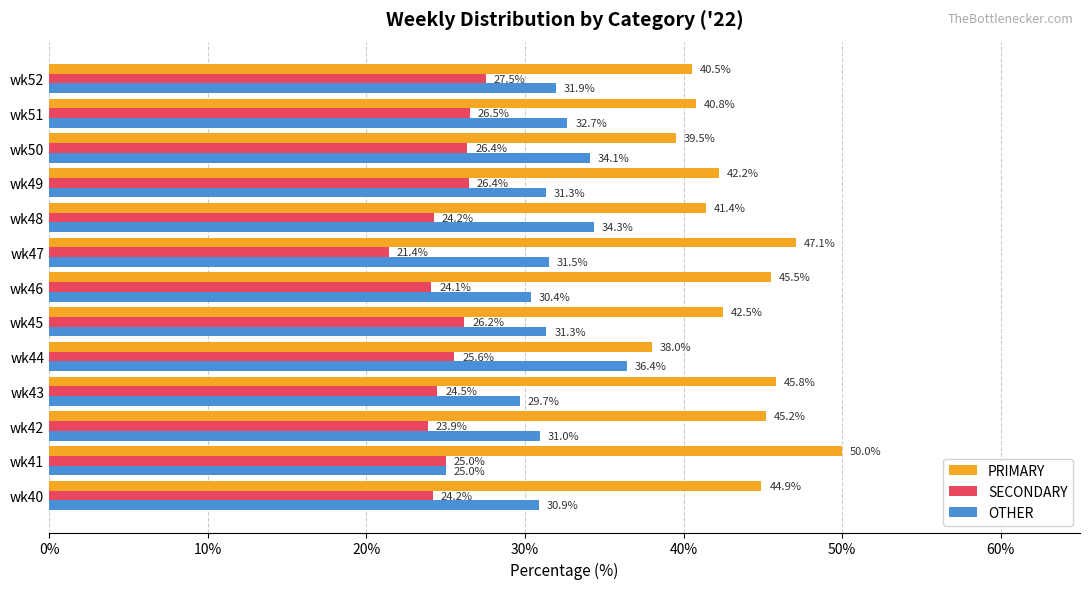

The value of PRIMARY at wk40 is 44.9. True or false?

True